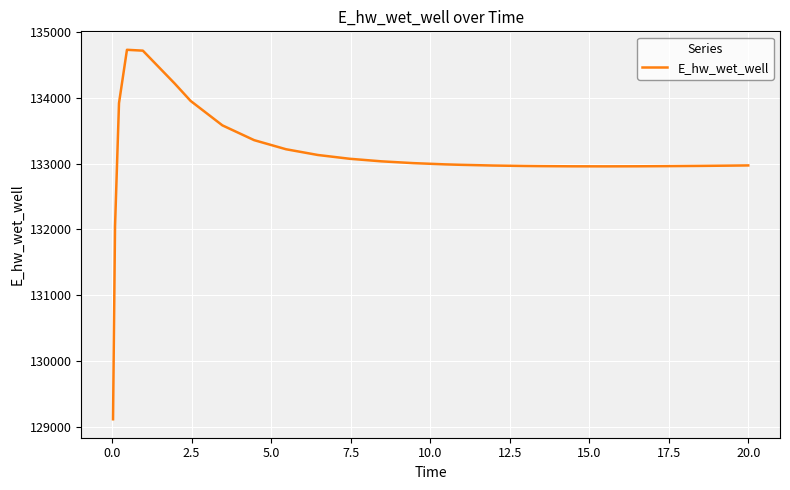

What is the difference between the maximum and minimum values?

5625.7